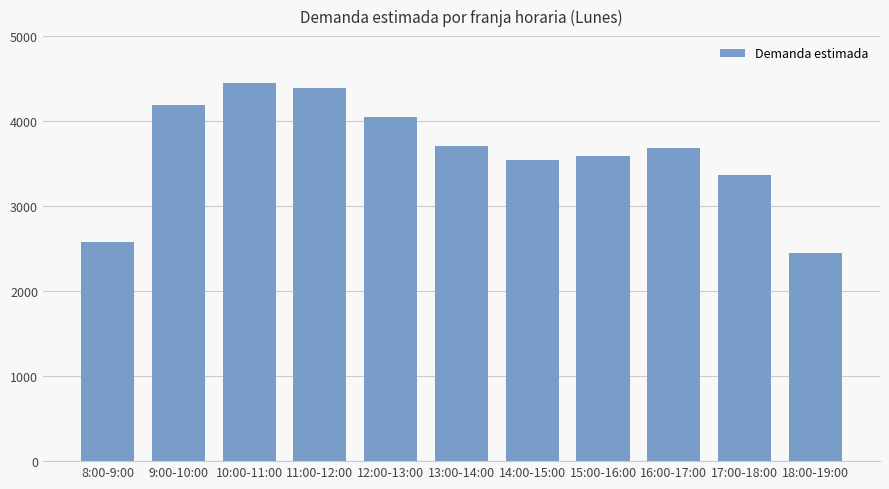

Does the chart contain stacked bars?

No